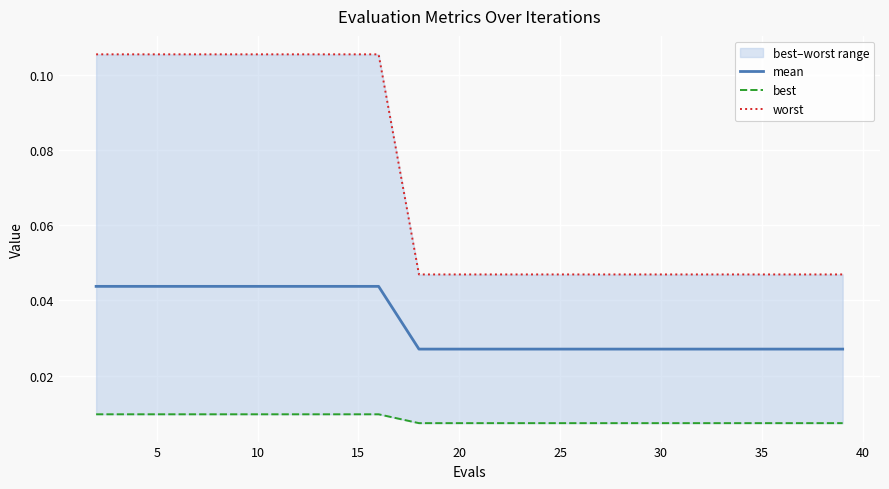

Reading right to left, what are all the values shown in this chart?

mean: 0.0	0.0	0.0	0.0	0.0	0.0	0.0	0.0	0.0	0.0	0.0	0.0	0.0	0.0	0.0	0.0	0.0	0.0	0.0	0.0
best: 0.0	0.0	0.0	0.0	0.0	0.0	0.0	0.0	0.0	0.0	0.0	0.0	0.0	0.0	0.0	0.0	0.0	0.0	0.0	0.0
worst: 0.0	0.0	0.0	0.0	0.0	0.0	0.0	0.0	0.0	0.0	0.0	0.0	0.1	0.1	0.1	0.1	0.1	0.1	0.1	0.1